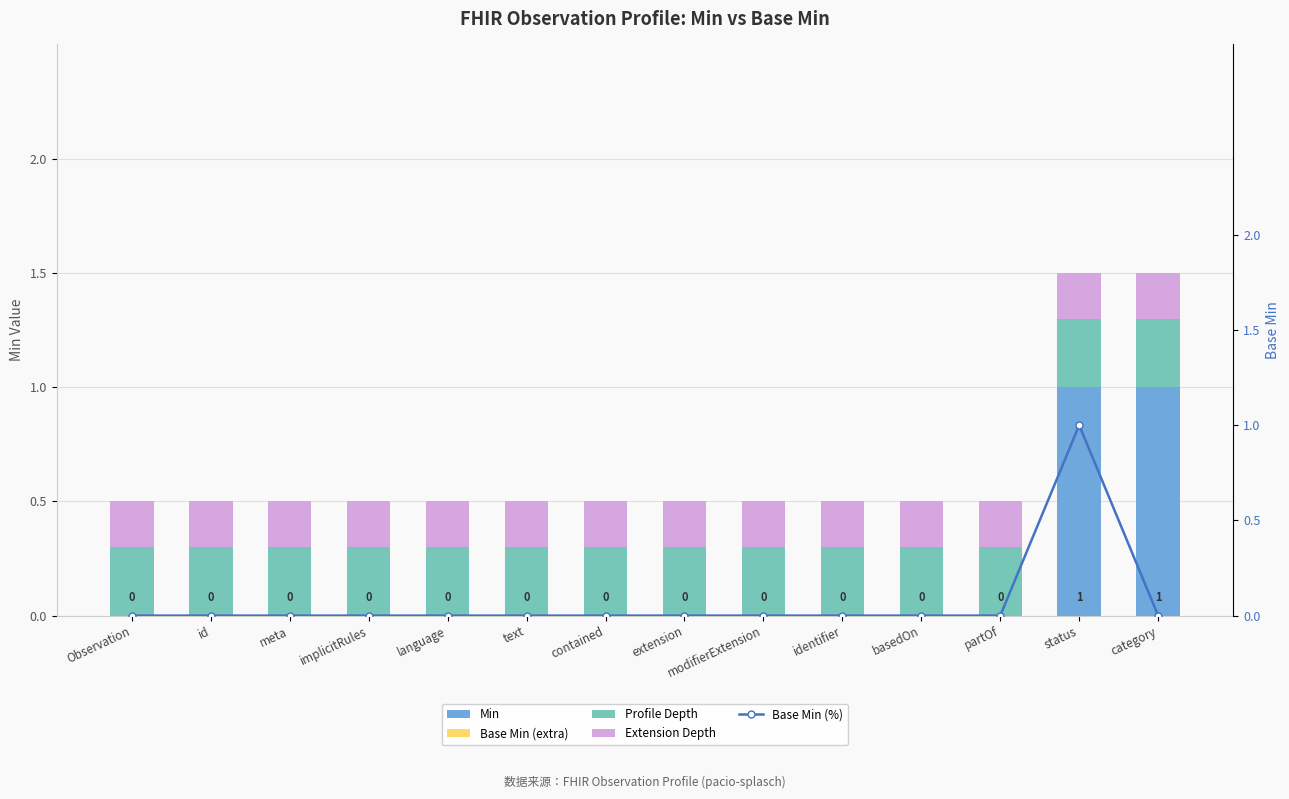

What is the difference between the maximum and second lowest values in the Min series?

1.0